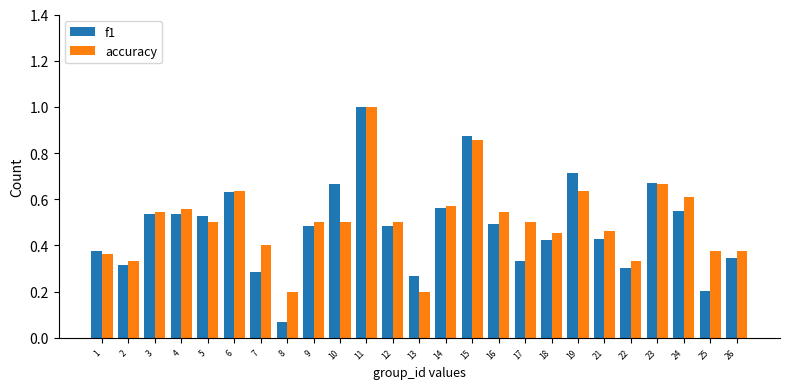

What is the total value across all series at 4?

1.1